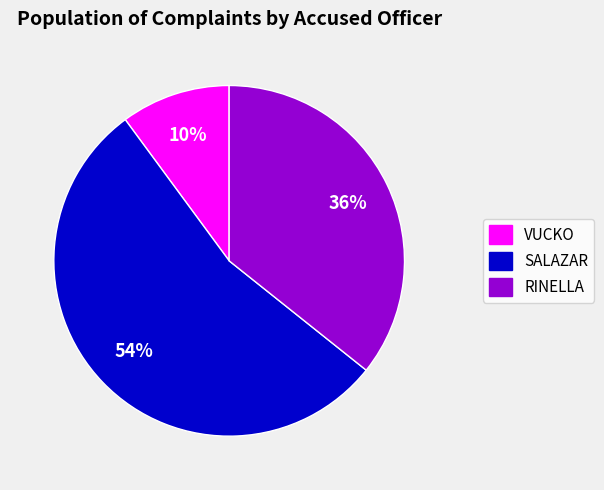

How many segments does this pie chart have?

3